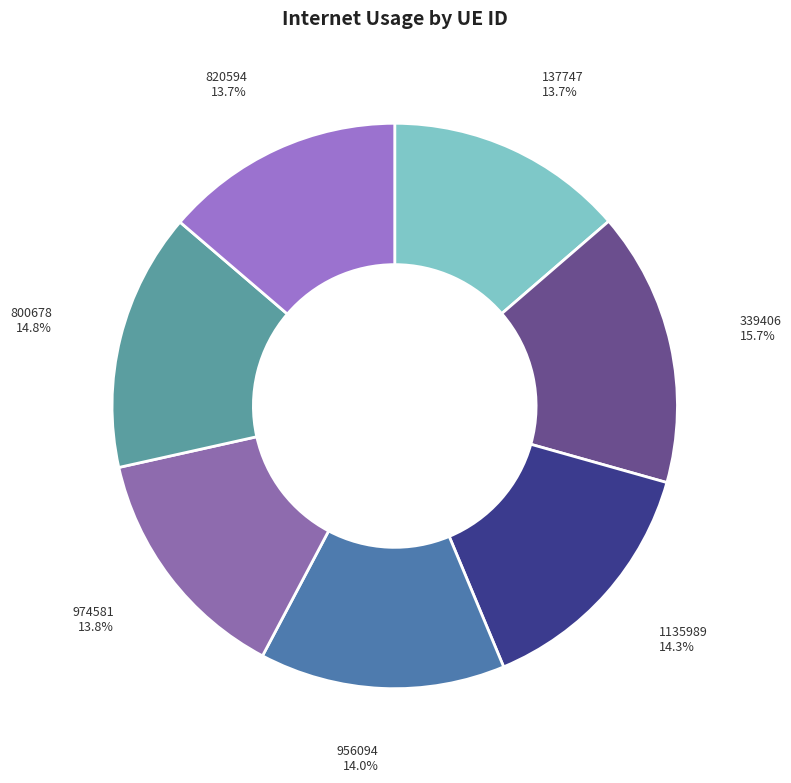

What is the largest slice in the pie chart?

339406